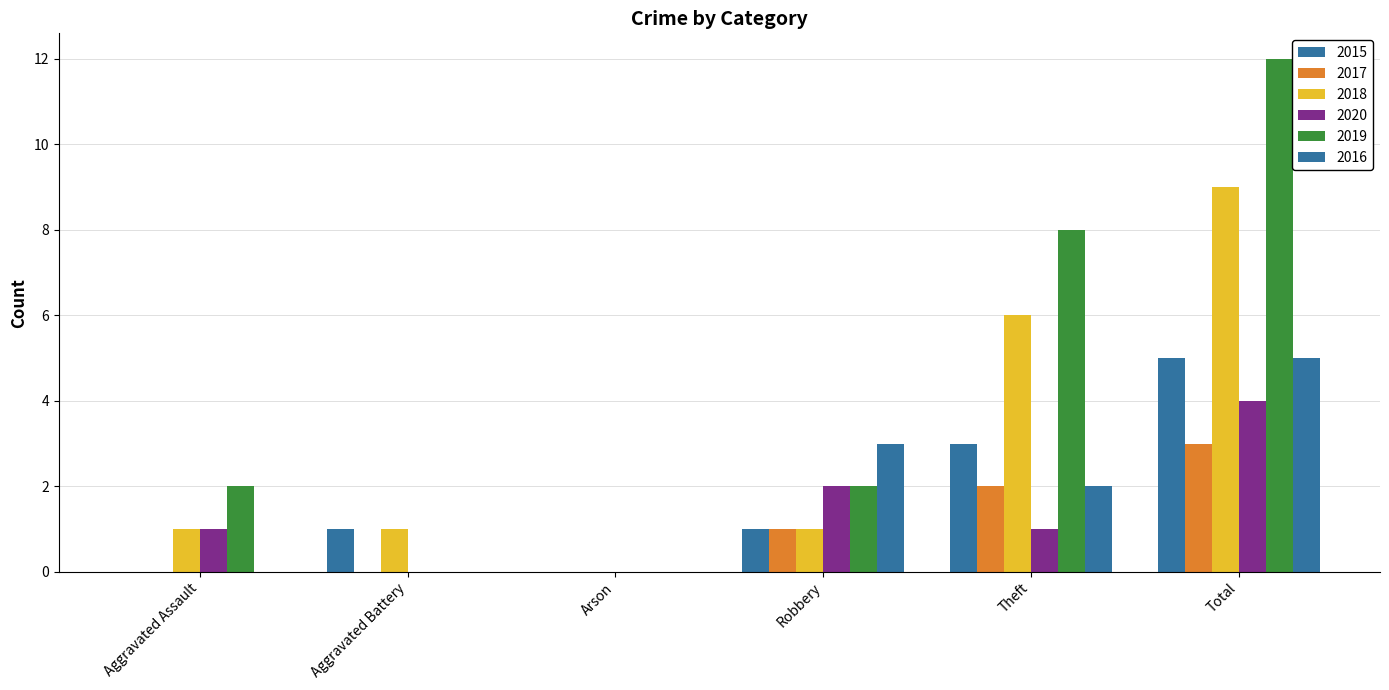

What is the average value of the 2016 series?

2